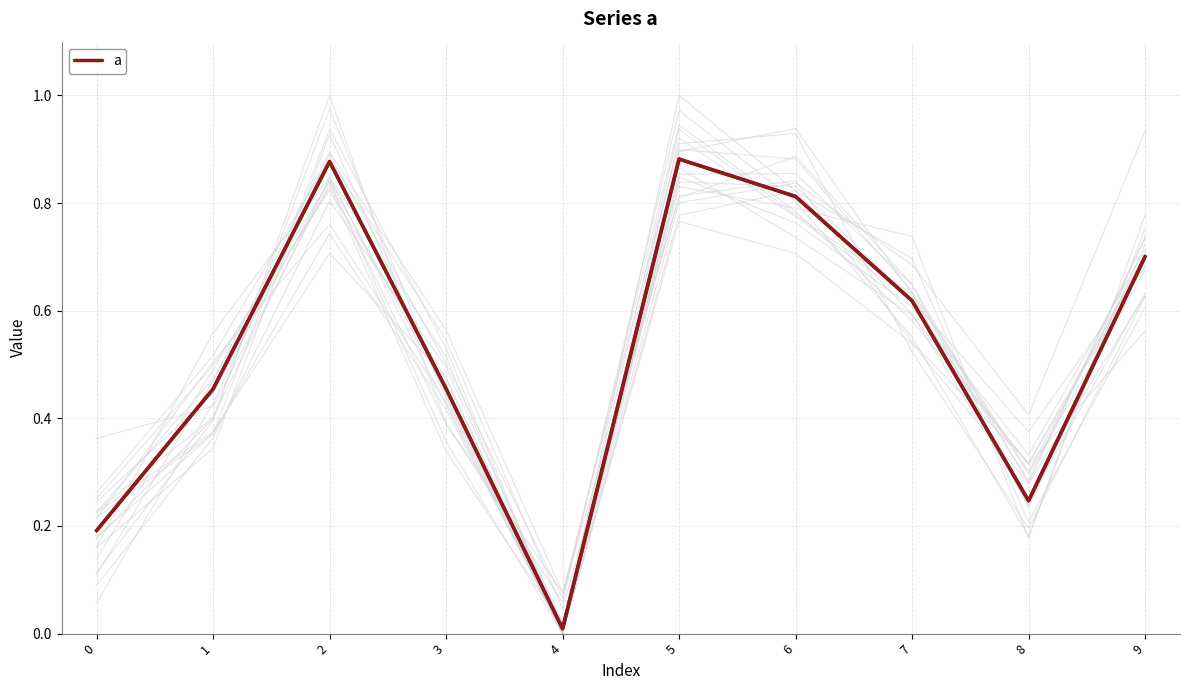

What is the sum of the values at 5 and 0?

1.1